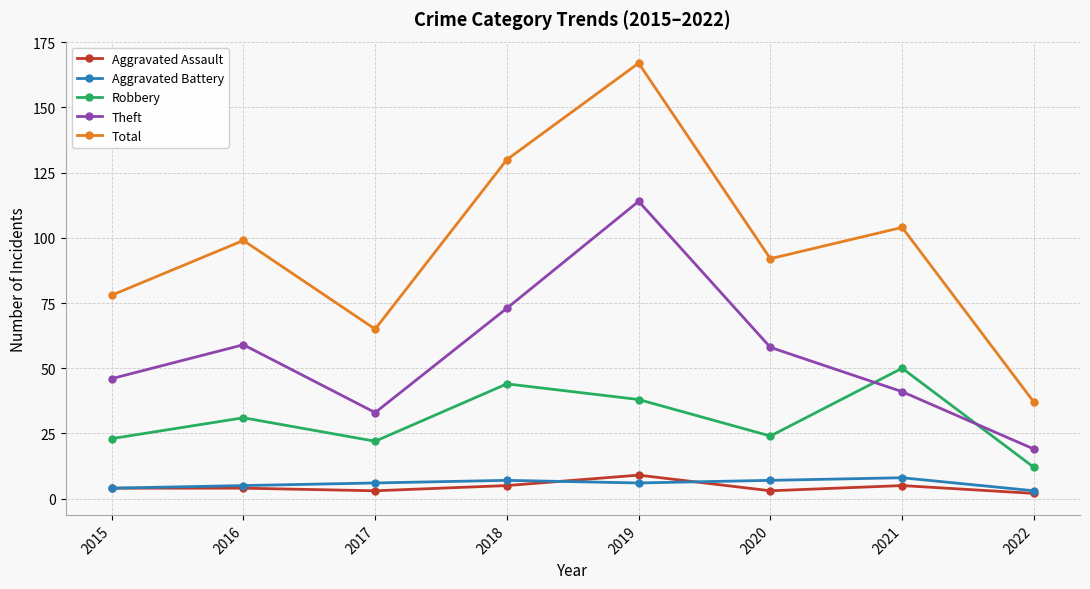

What is the value of the Total point at the 6th from the left?

92